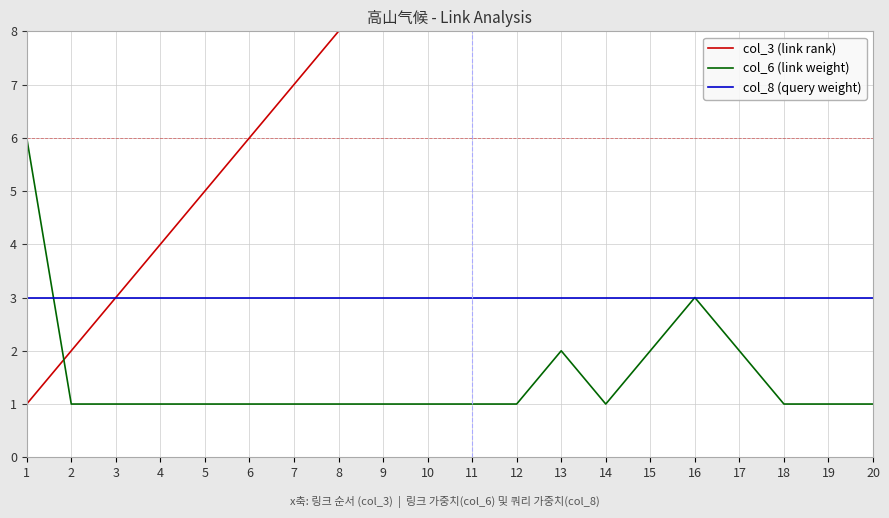

What is the difference between the second highest and second lowest values in the col_6 (link weight) series?

2